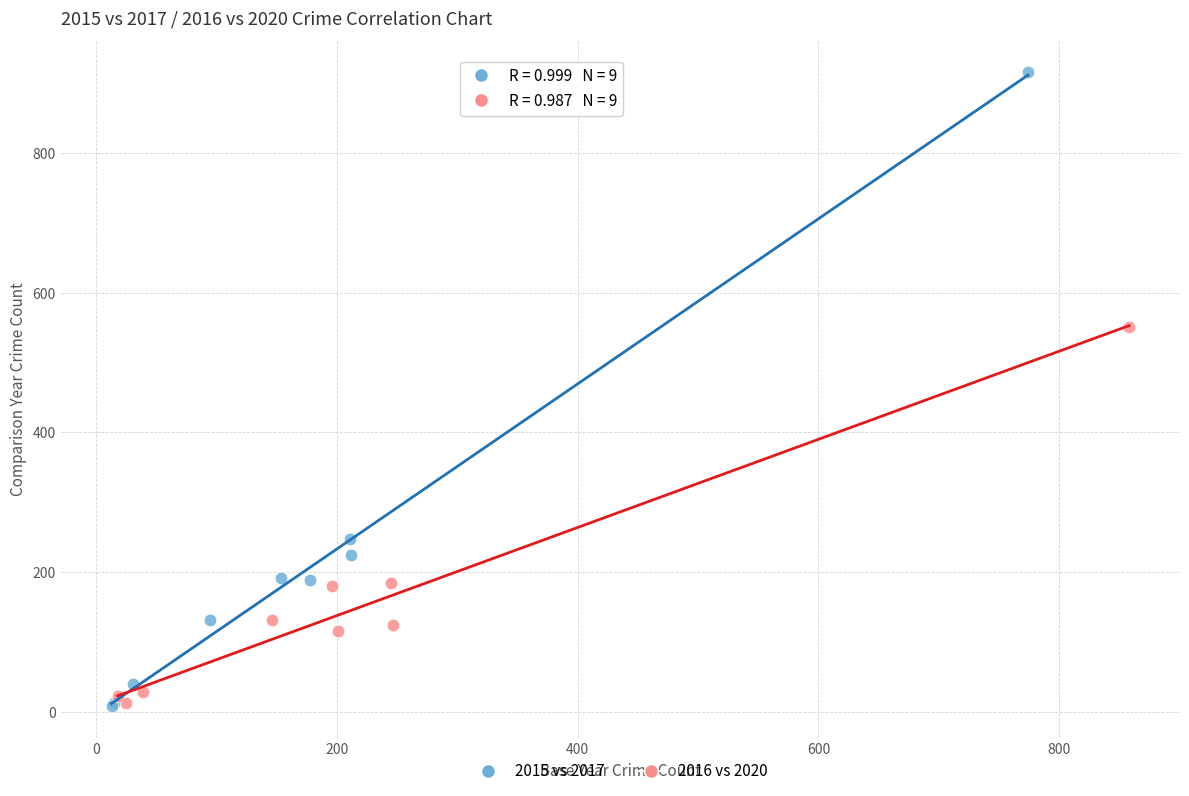

What are all the series names shown in the legend?

2015 vs 2017, 2016 vs 2020